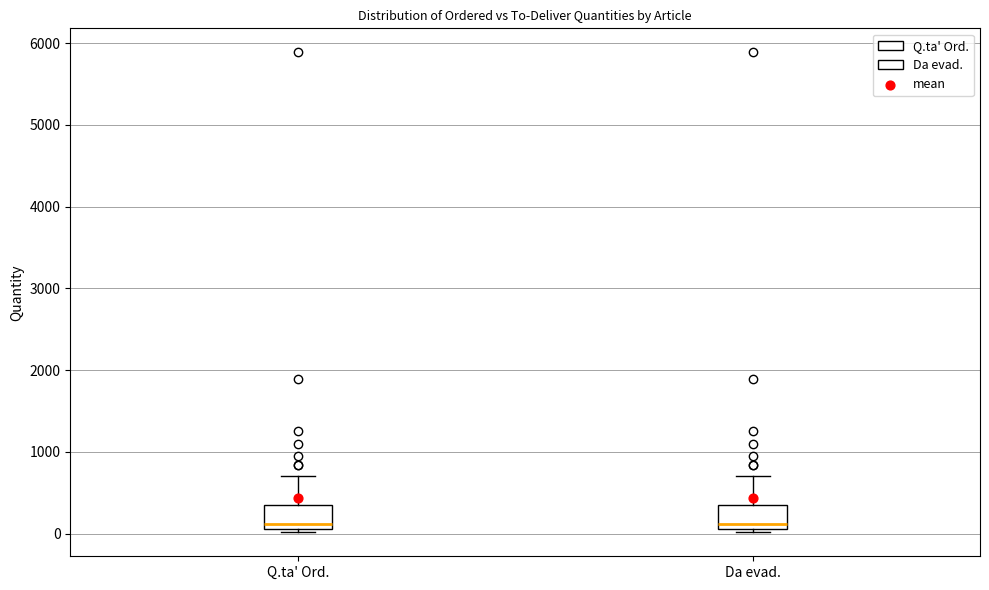

Where is the upper edge of the box for Da evad. on the y-axis? The values are not printed on the chart, so give them approximately, as read against the axis.

400